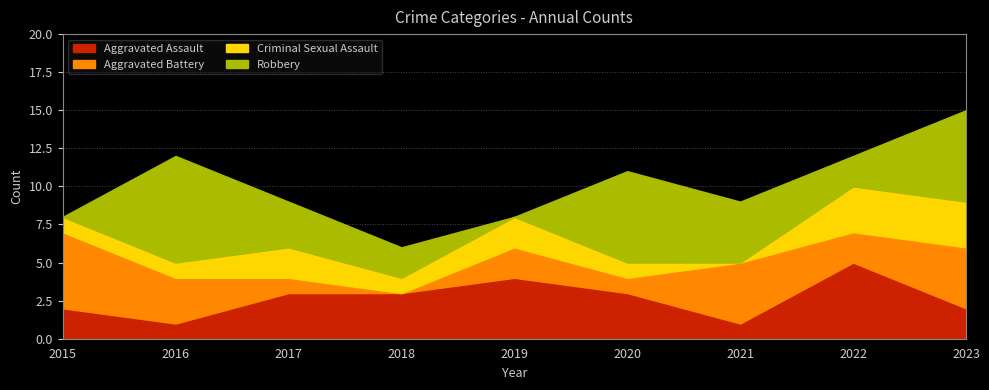

What is the total value across all series at 2021?

9